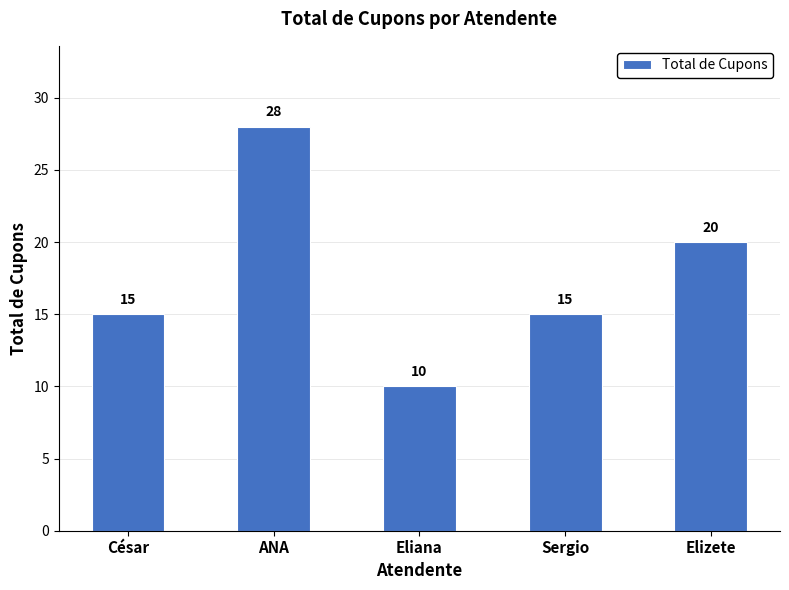

The chart shows a value of 28 at ANA. True or false?

True